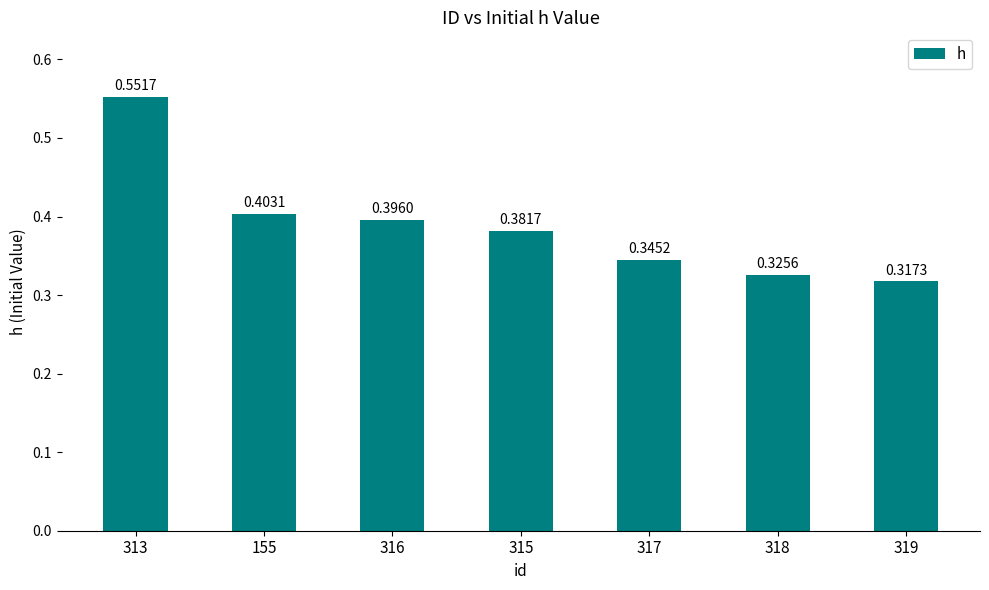

What is the label of the 3rd bar from the left?

316